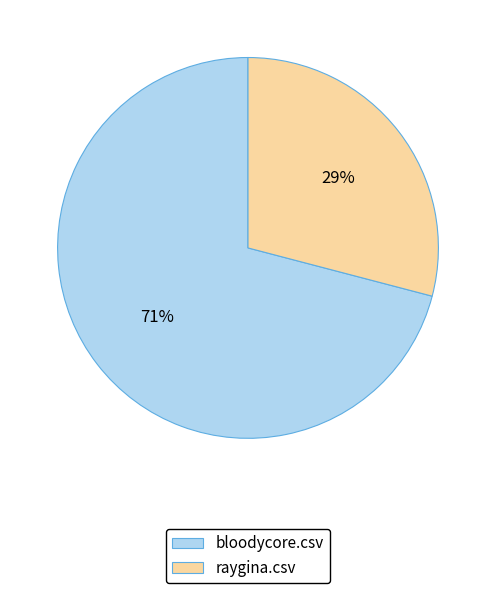

What percentage is the bloodycore.csv slice, to the nearest percent?

71%